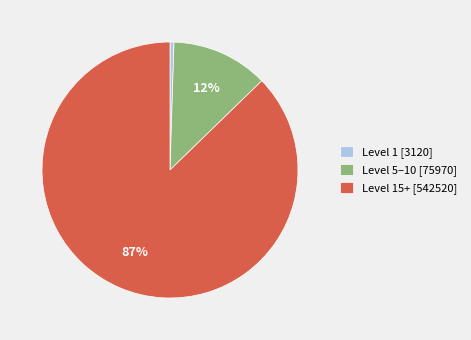

Does any single category account for the majority?

Yes